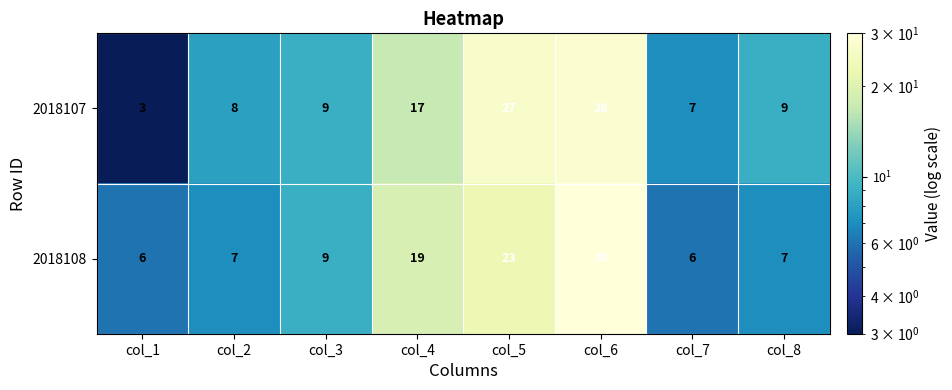

What is the difference between the maximum and minimum values in the 2018107 series?

25